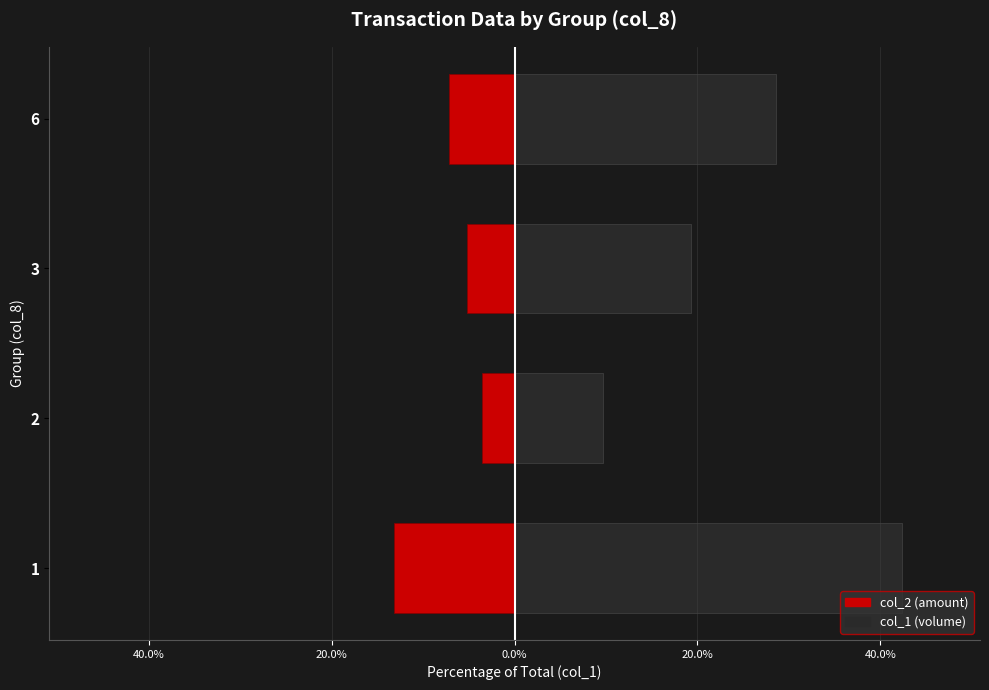

What is the sum of all col_1 values?

100.0